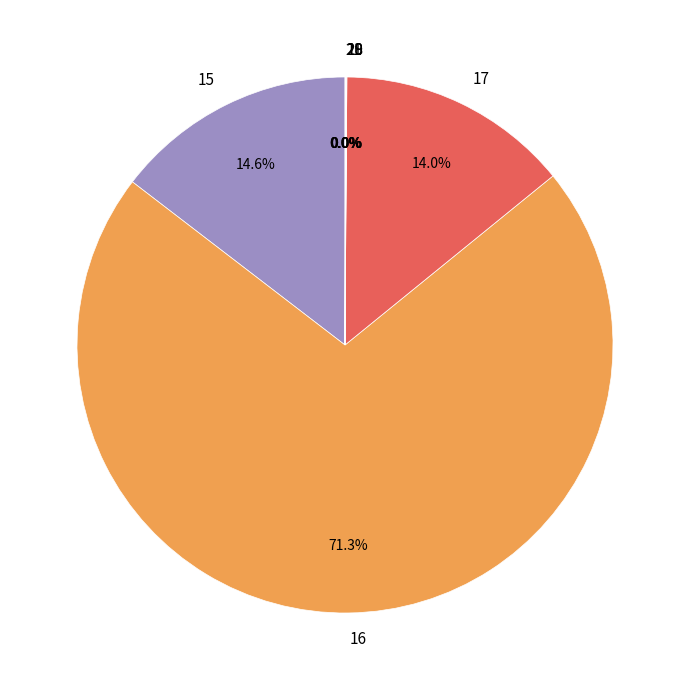

Which category accounts for the majority?

16